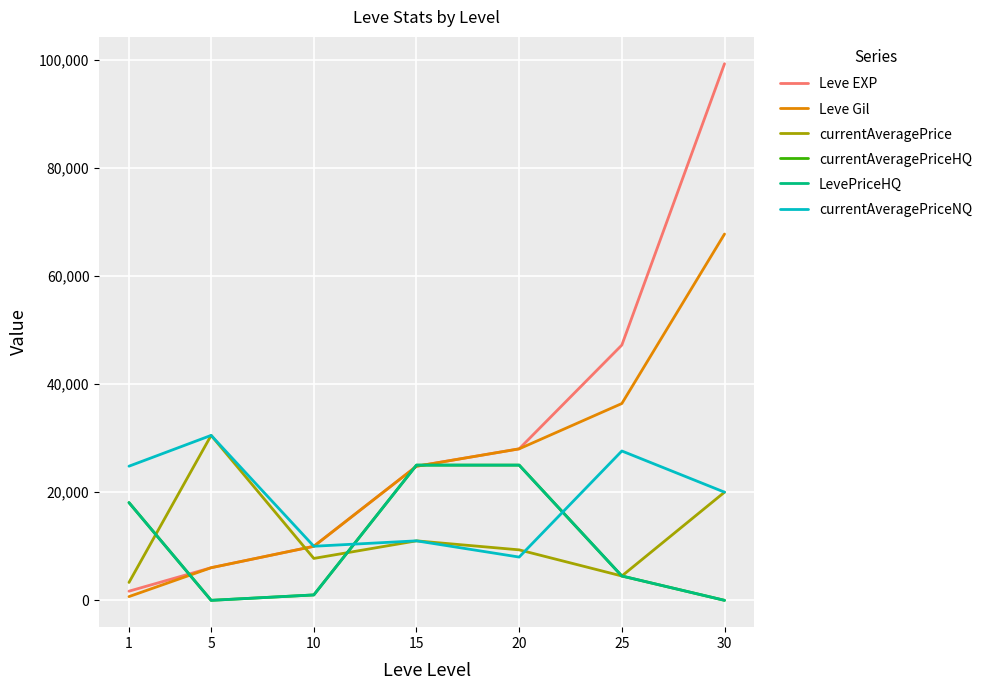

Reading left to right, transcribe all the data shown in this chart.

Leve EXP: 1690	6030	9990	24790	28010	47200	99220
Leve Gil: 690	6030	9990	24790	28010	36390	67730
currentAveragePrice: 3307	30499	7750	11000	9333	4500	20000
currentAveragePriceHQ: 18068	0	1000	25000	25000	4500	0
LevePriceHQ: 18068	0	1000	25000	25000	4500	0
currentAveragePriceNQ: 24801	30499	10000	11000	8000	27614	20000